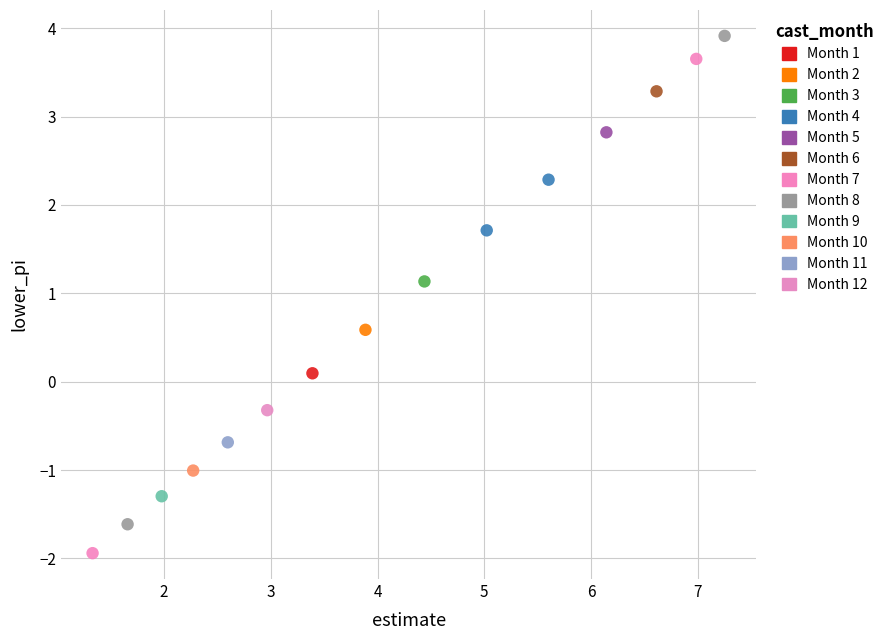

What are all the series names shown in the legend?

Month 1, Month 2, Month 3, Month 4, Month 5, Month 6, Month 7, Month 8, Month 9, Month 10, Month 11, Month 12